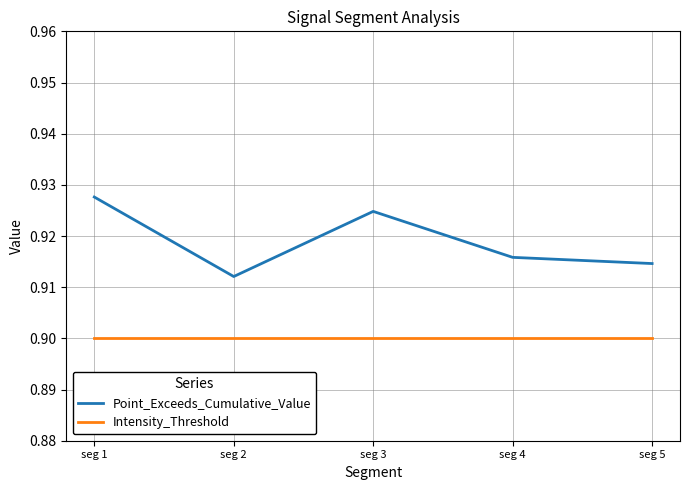

Which series has the largest total across all categories?

Point_Exceeds_Cumulative_Value